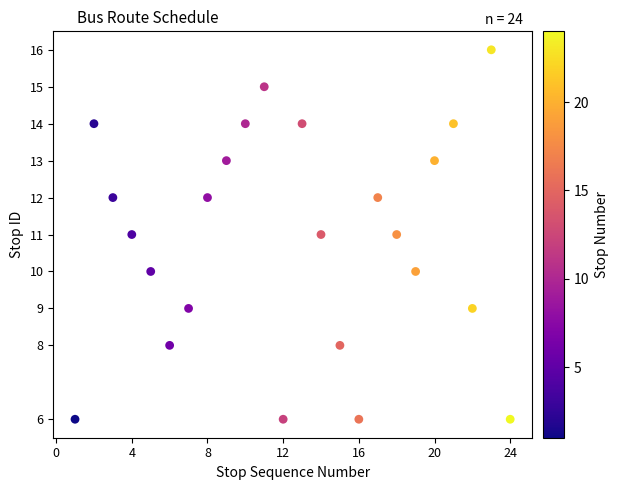

What is the range of Y values (max minus min)?

10